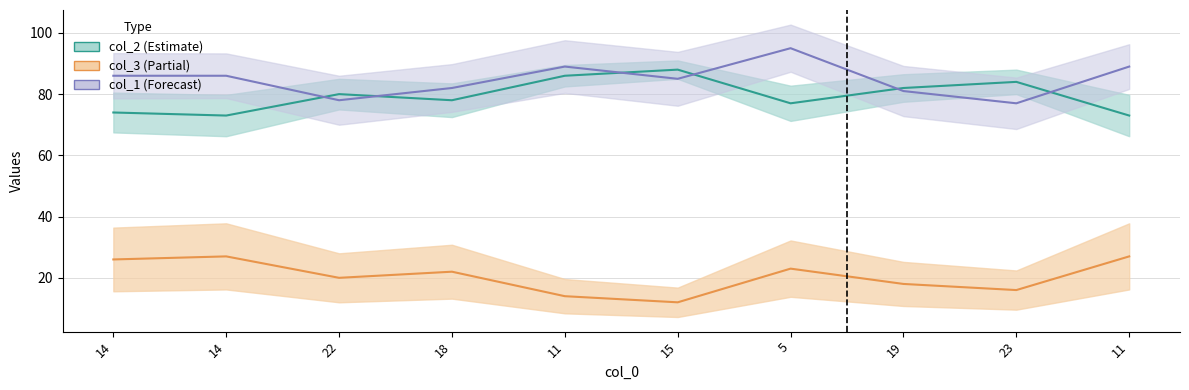

What is the value of the col_1 point at the 8th from the left?

81